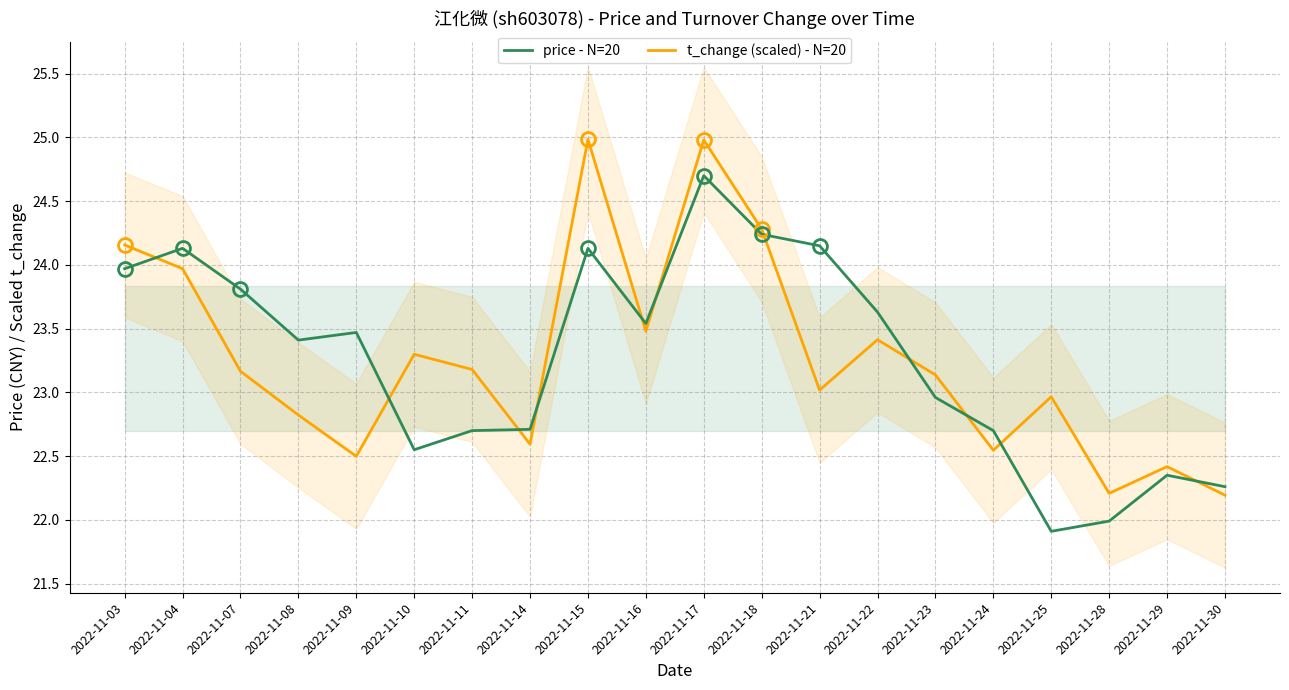

What is the difference between the maximum and minimum values in the t_change (scaled) - N=20 series?

2.8